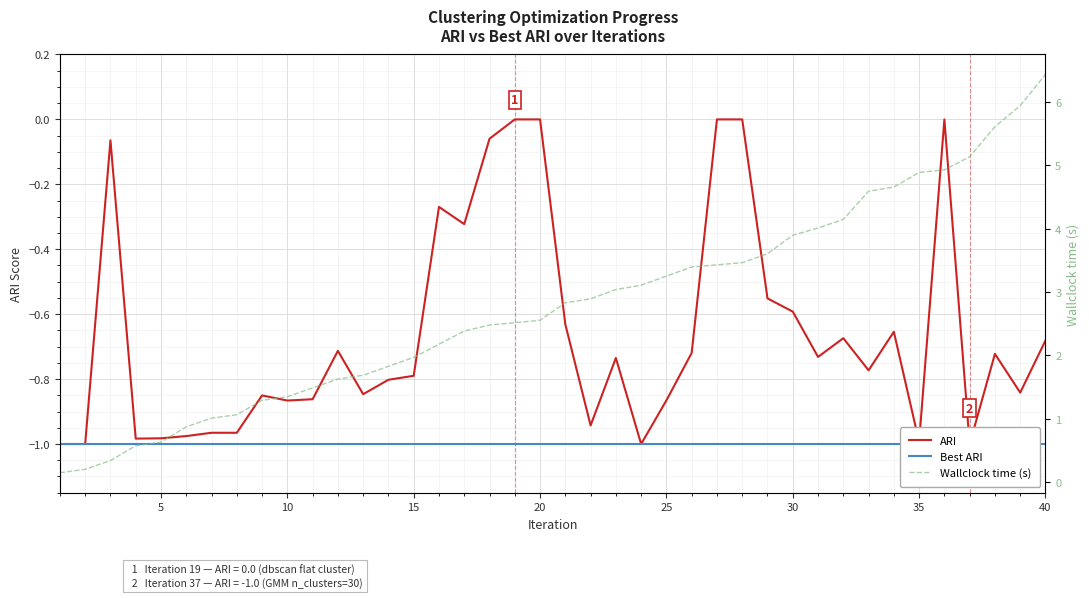

What is the sum of all Wallclock time (s) values?

111.4